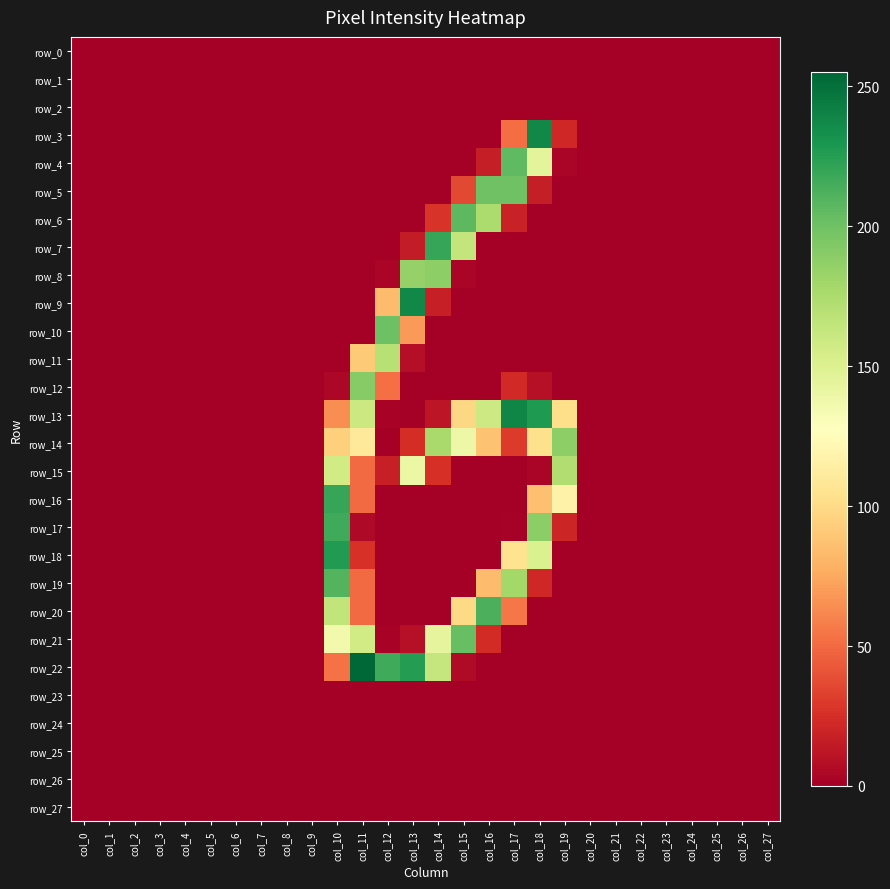

List the labels in order of row_4 value, largest first.

col_17, col_18, col_16, col_19, col_0, col_1, col_2, col_3, col_4, col_5, col_6, col_7, col_8, col_9, col_10, col_11, col_12, col_13, col_14, col_15, col_20, col_21, col_22, col_23, col_24, col_25, col_26, col_27